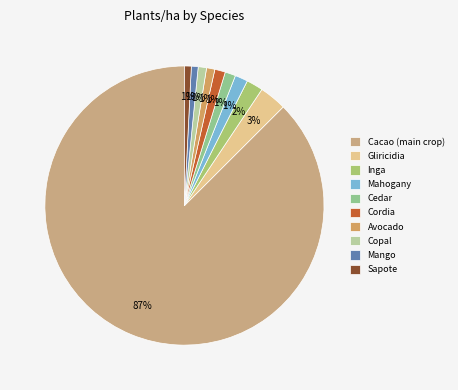

What portion of the pie excludes Gliricidia?

96.9%